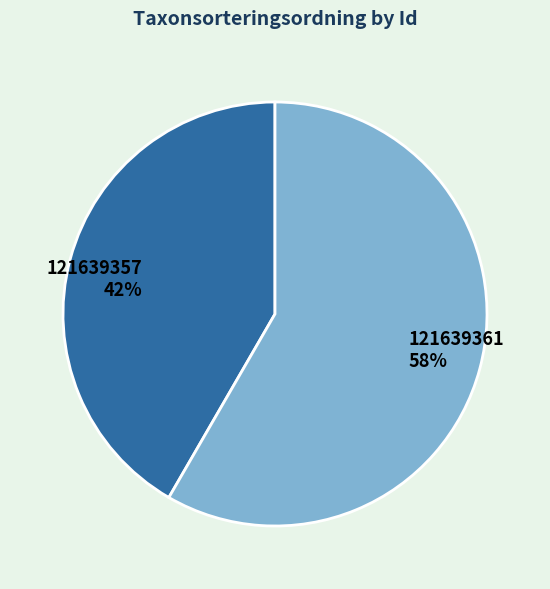

True or false: 121639357 accounts for 33% of the total.

False